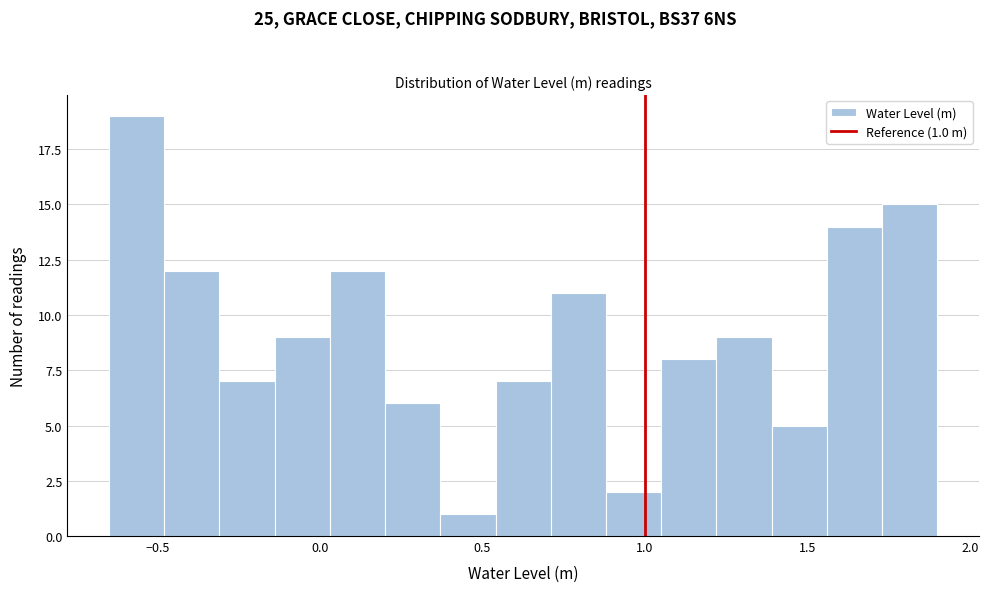

Around what value on the x-axis is the tallest bar? Give the approximate position of its centre, as read against the axis.

-0.55